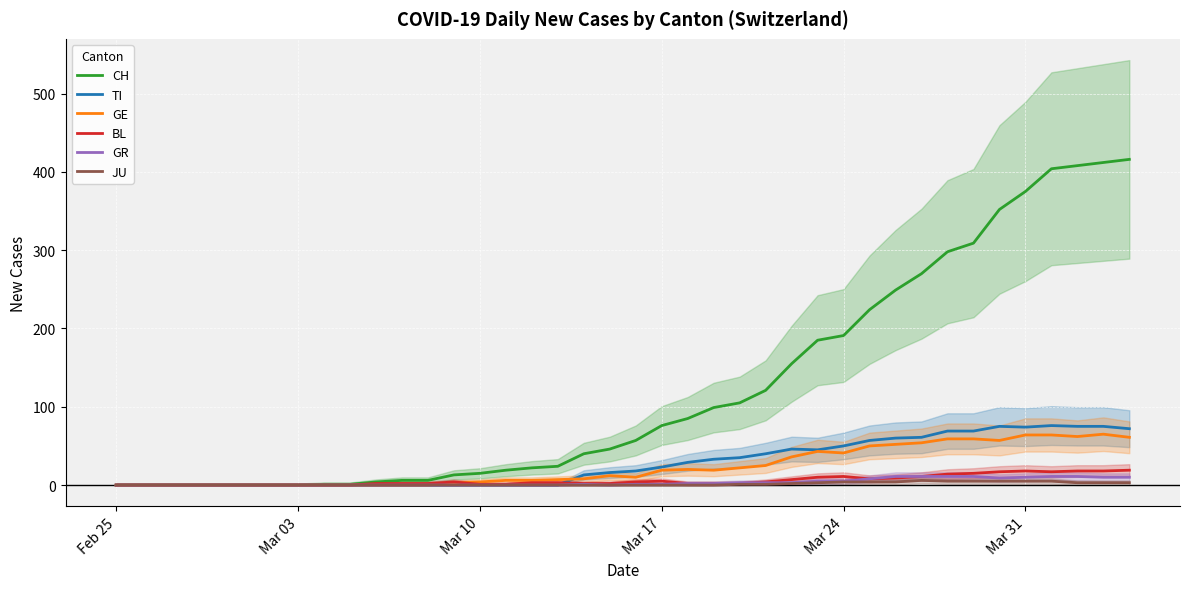

Is it true that CH equals 188 at Feb 25?

False